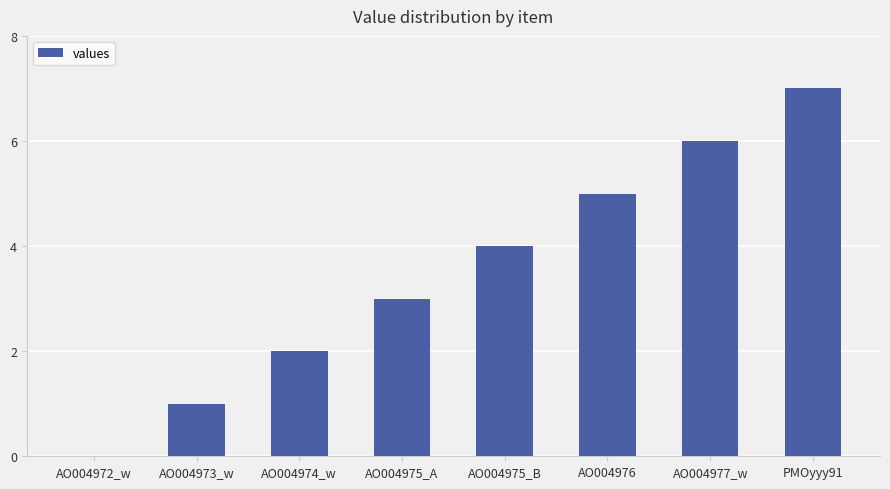

What is the maximum value shown in the chart?

7